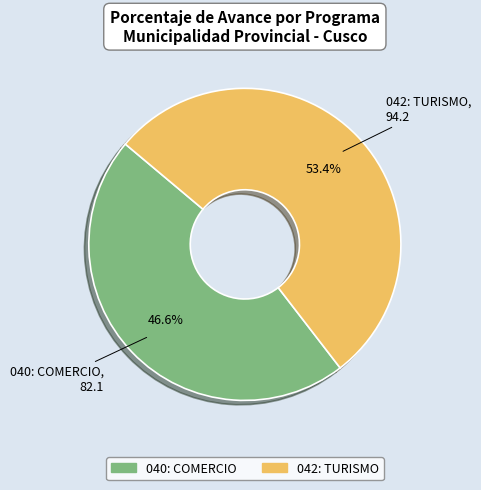

How many slices are in this pie chart?

2